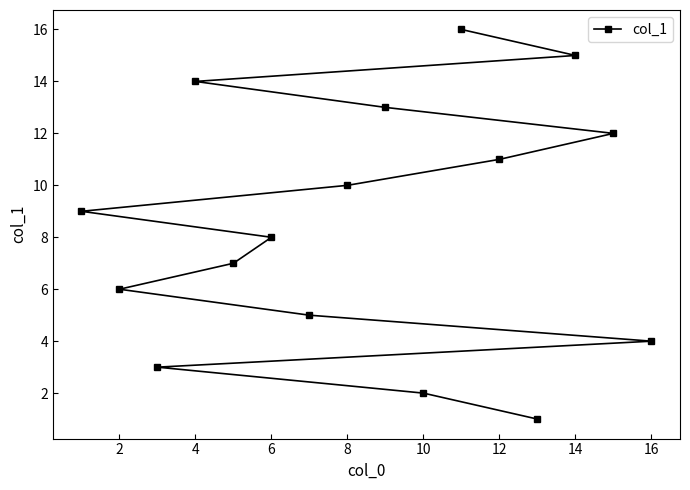

The chart shows a value of 11 at 12. True or false?

True